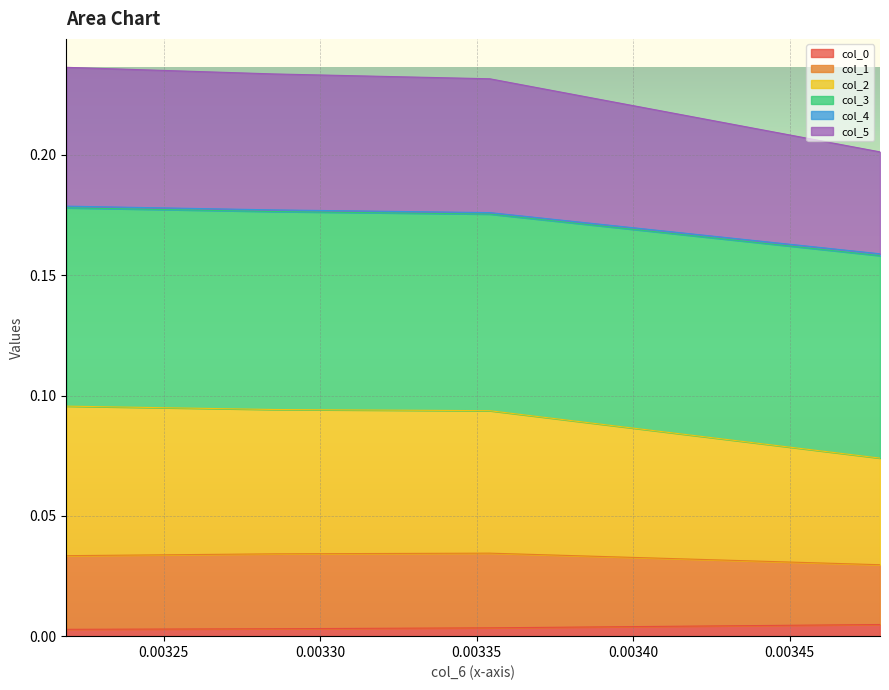

True or false: col_5 has more than 2 interior local peaks.

False